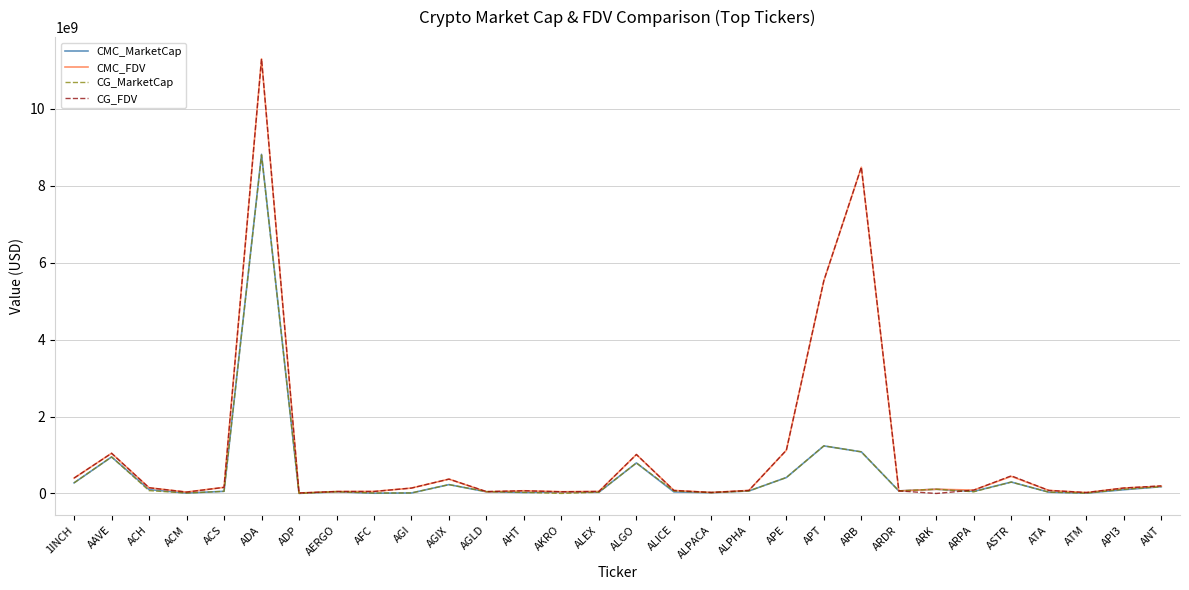

At which category is the sum across all series the highest?

ADA